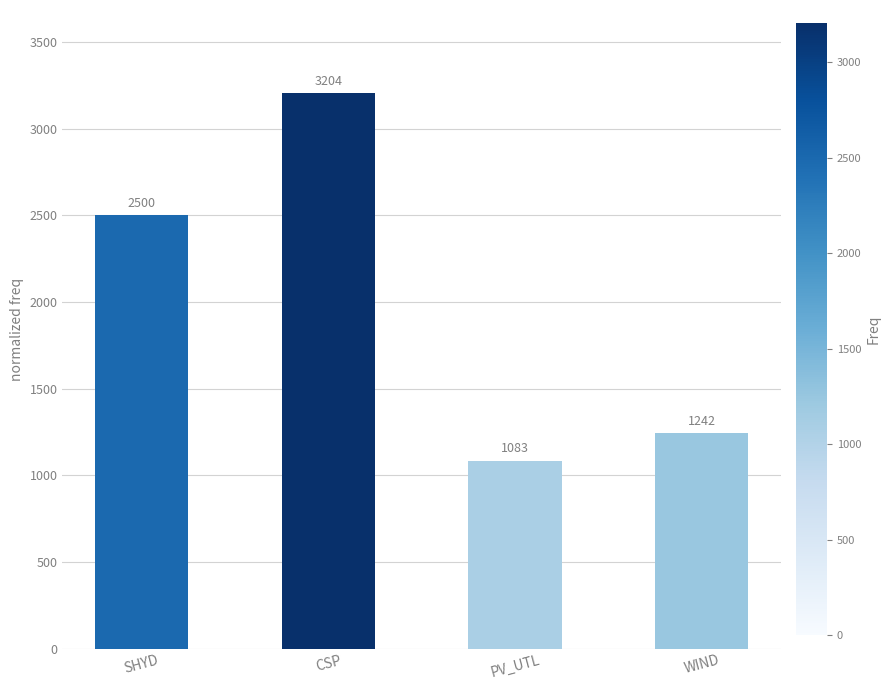

What is the change in value from CSP to WIND?

-1961.2